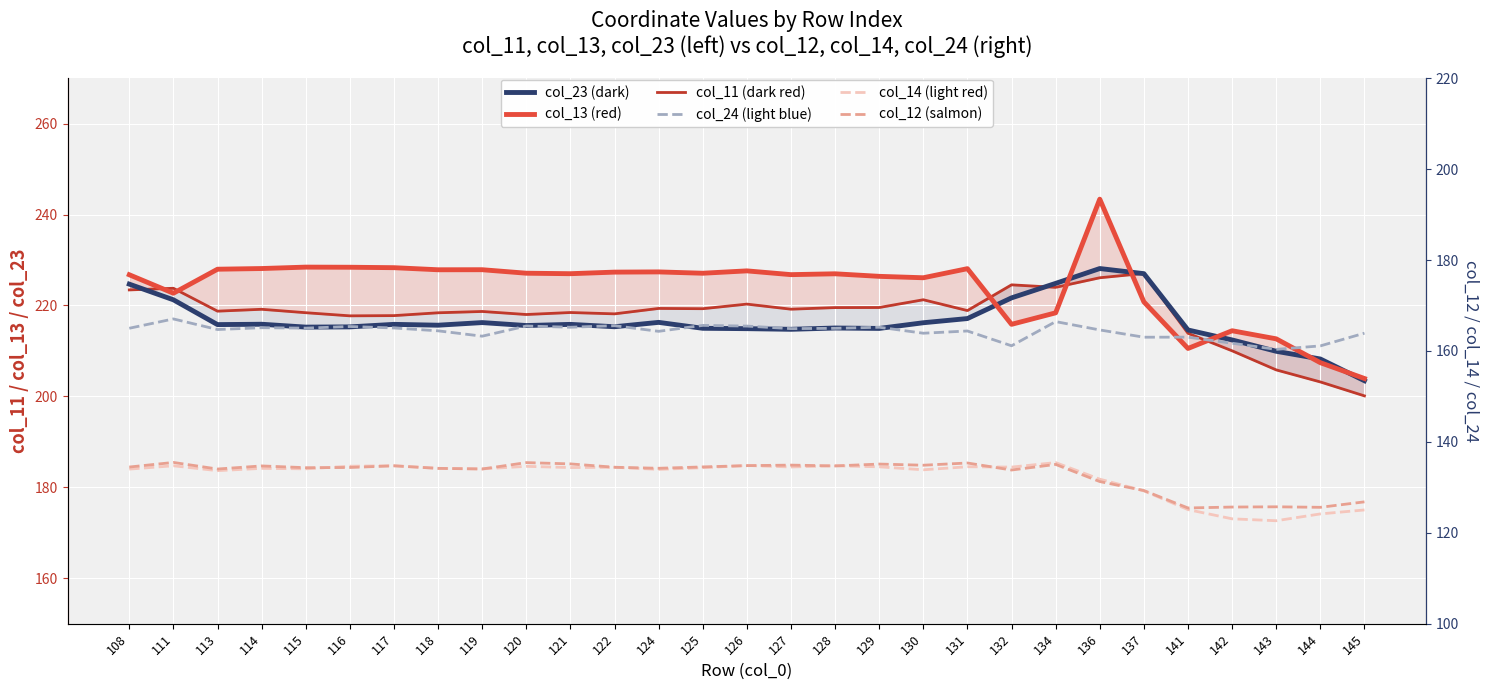

True or false: col_11 (dark red) has more than 1 interior local peaks.

True